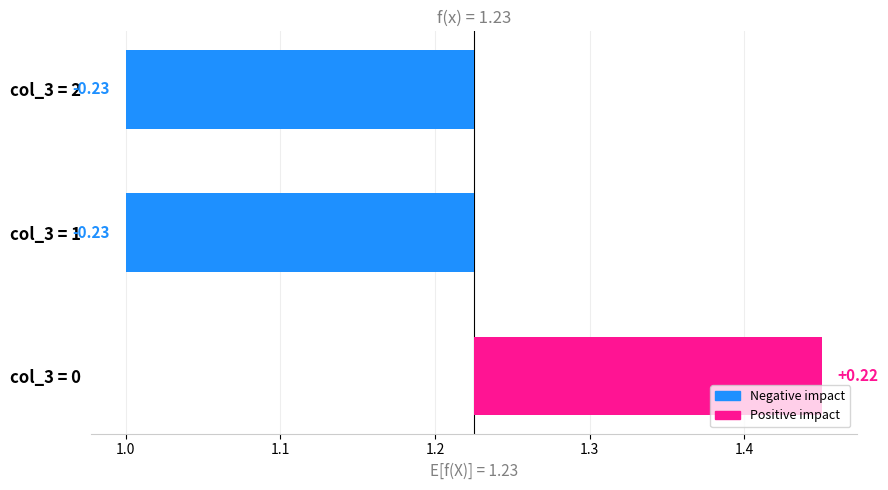

Is it true that the value at 4 is 1.1?

False